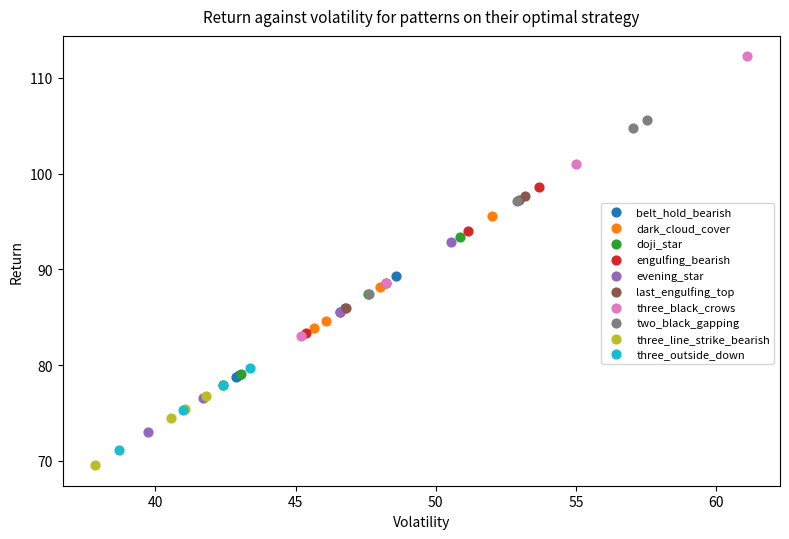

Which series reaches the maximum Y coordinate?

three_black_crows